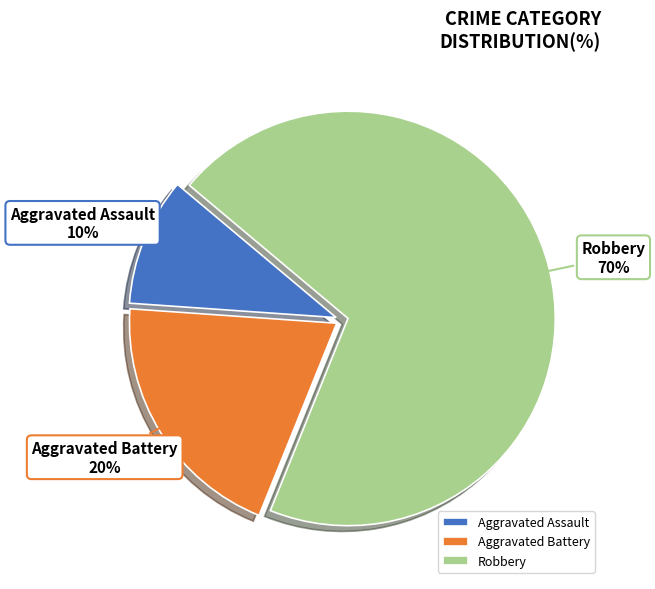

Approximately how many times larger is the value at Robbery compared to Aggravated Battery?

3.5